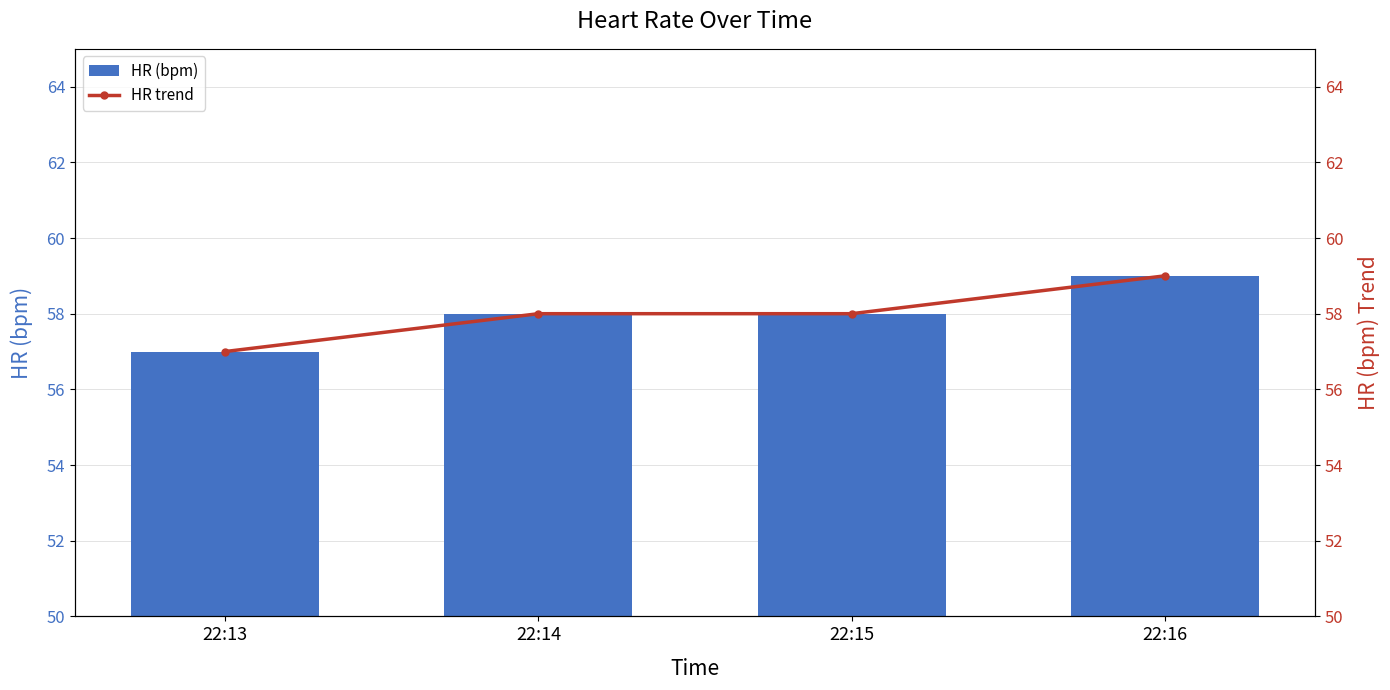

Where is HR (bpm) nearest to the value 58?

22:14